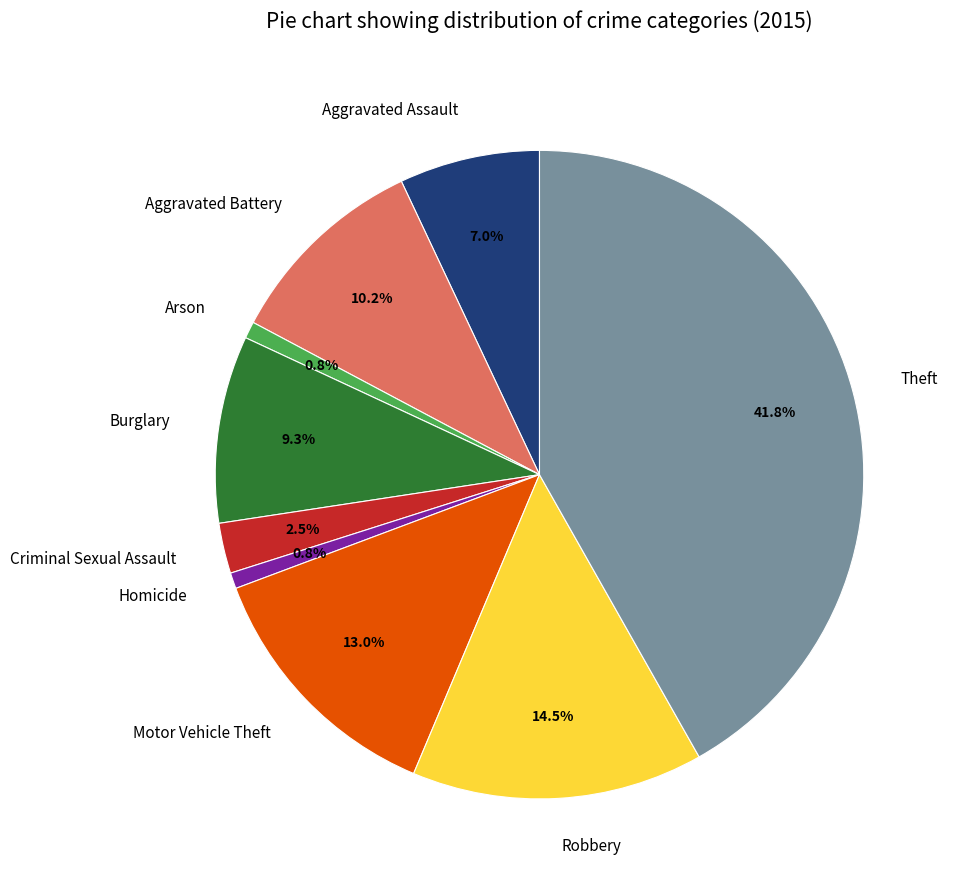

Which category has the biggest portion of the pie?

Theft